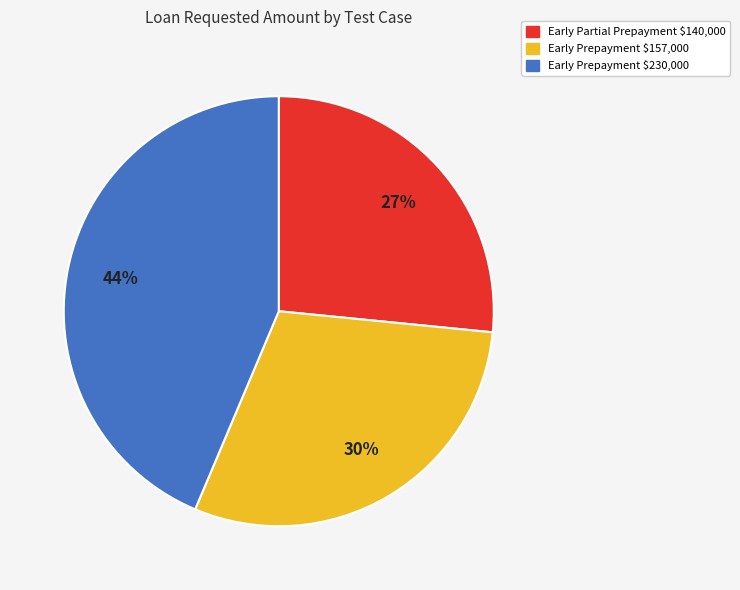

Is it true that Early Partial Prepayment $140,000 is 27% of the pie?

True